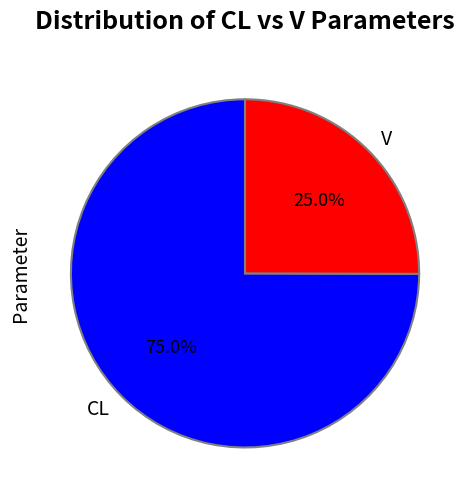

Combined, what portion of the pie is CL and V?

100.0%